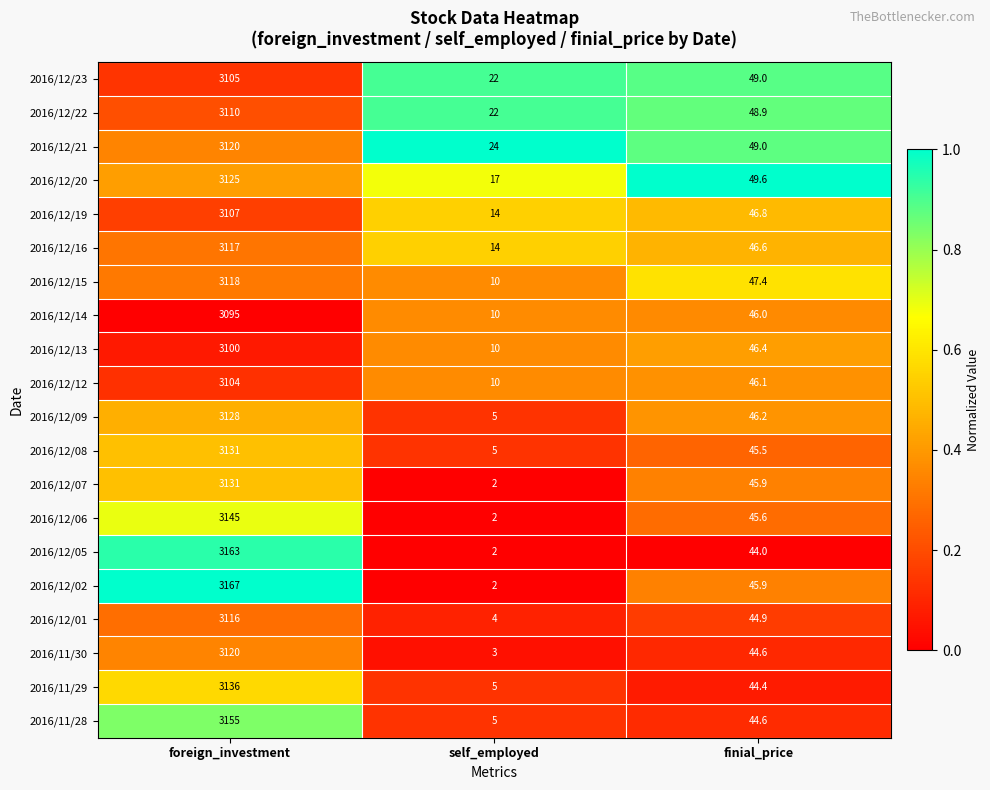

What is the difference between the 2016/12/02 values at self_employed and foreign_investment?

3165.0